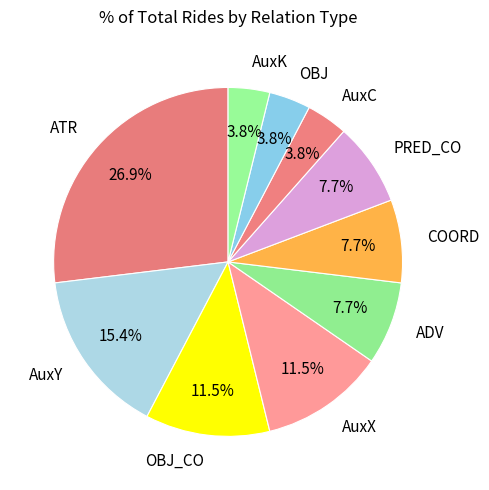

How many segments does this pie chart have?

10